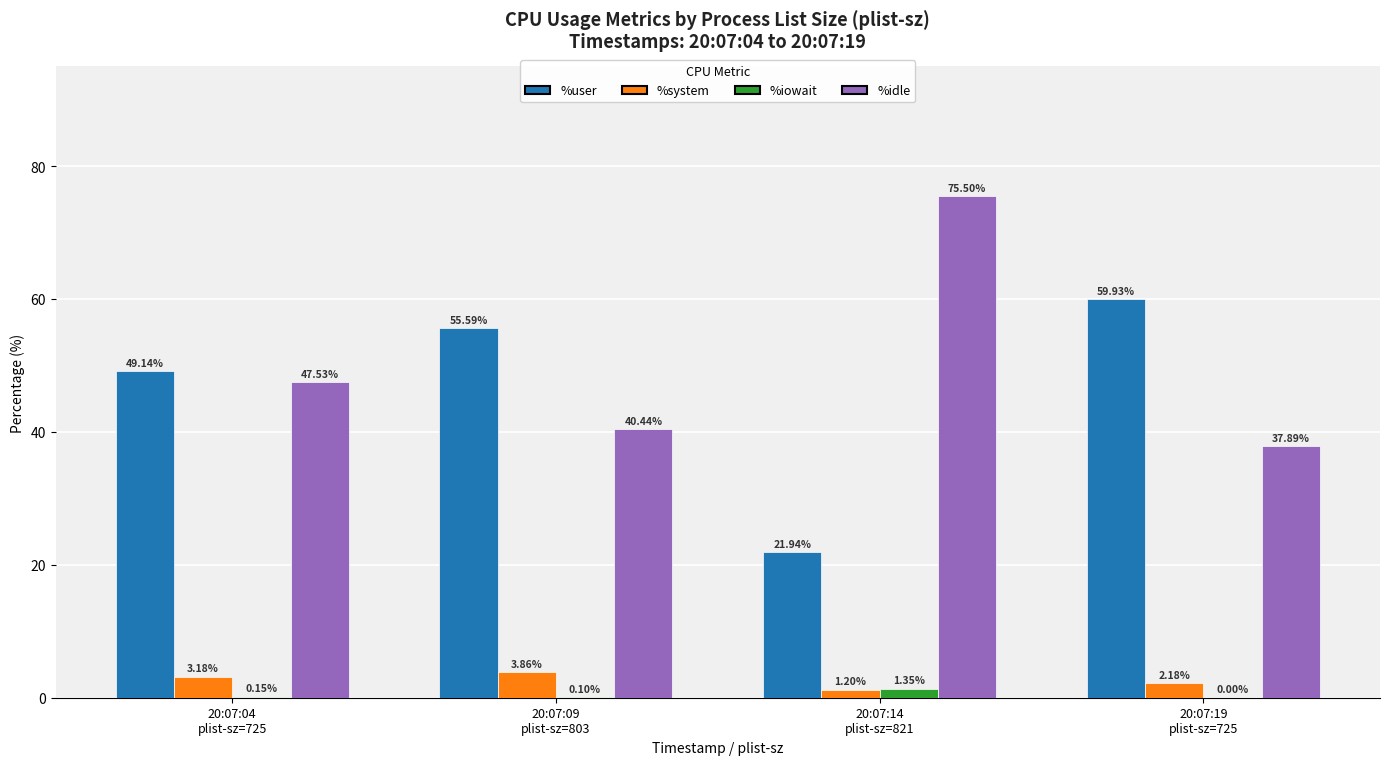

How many groups of bars are there?

4